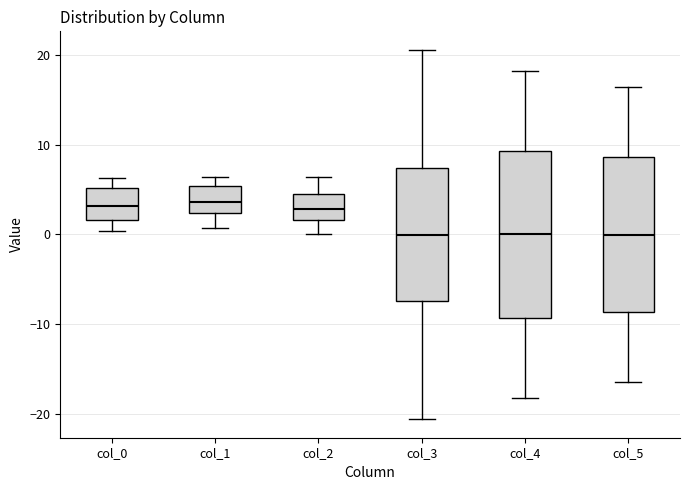

Reading left to right, transcribe this box plot: for each box, give where its median line is, the range the box spans, and where its two whiskers end, as read against the y-axis. The values are not printed on the chart, so give them approximately, as read against the axis.

col_0: median 3, box 2 to 5, whiskers 0 to 6
col_1: median 4, box 2 to 5, whiskers 1 to 6
col_2: median 3, box 2 to 4, whiskers 0 to 6
col_3: median 0, box -7 to 7, whiskers -21 to 21
col_4: median 0, box -9 to 9, whiskers -18 to 18
col_5: median 0, box -9 to 9, whiskers -16 to 16